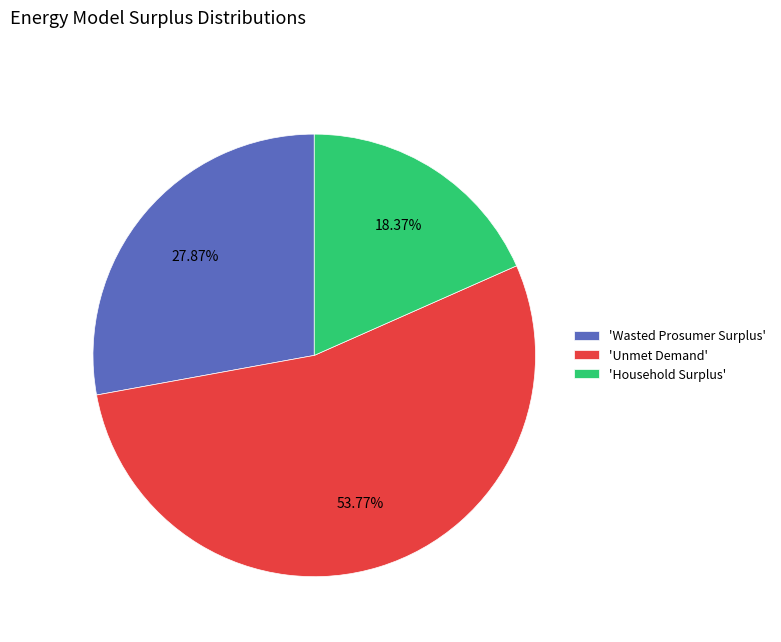

Count the number of slices in the pie.

3